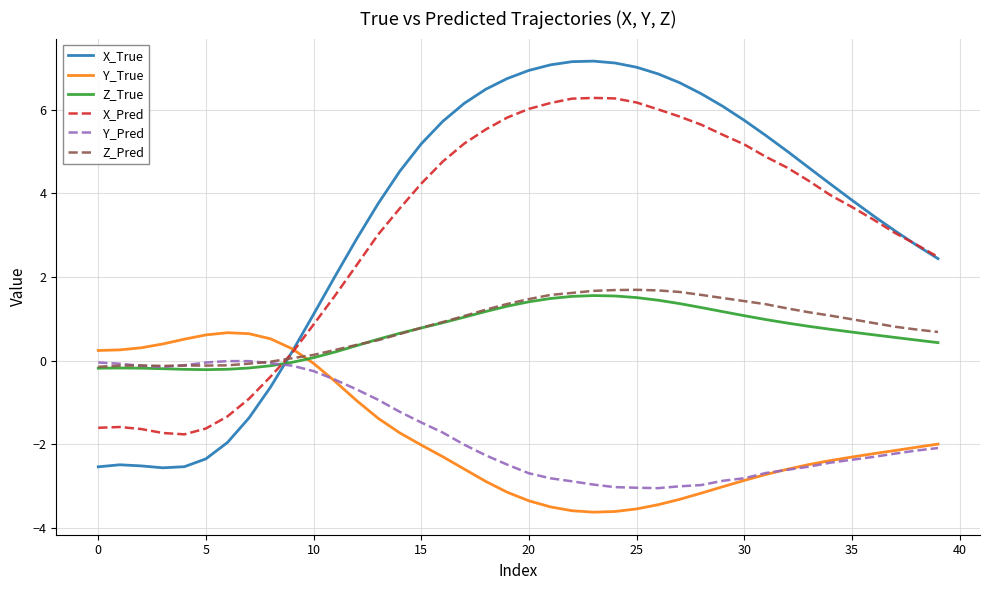

What is the smallest value displayed?

-3.6